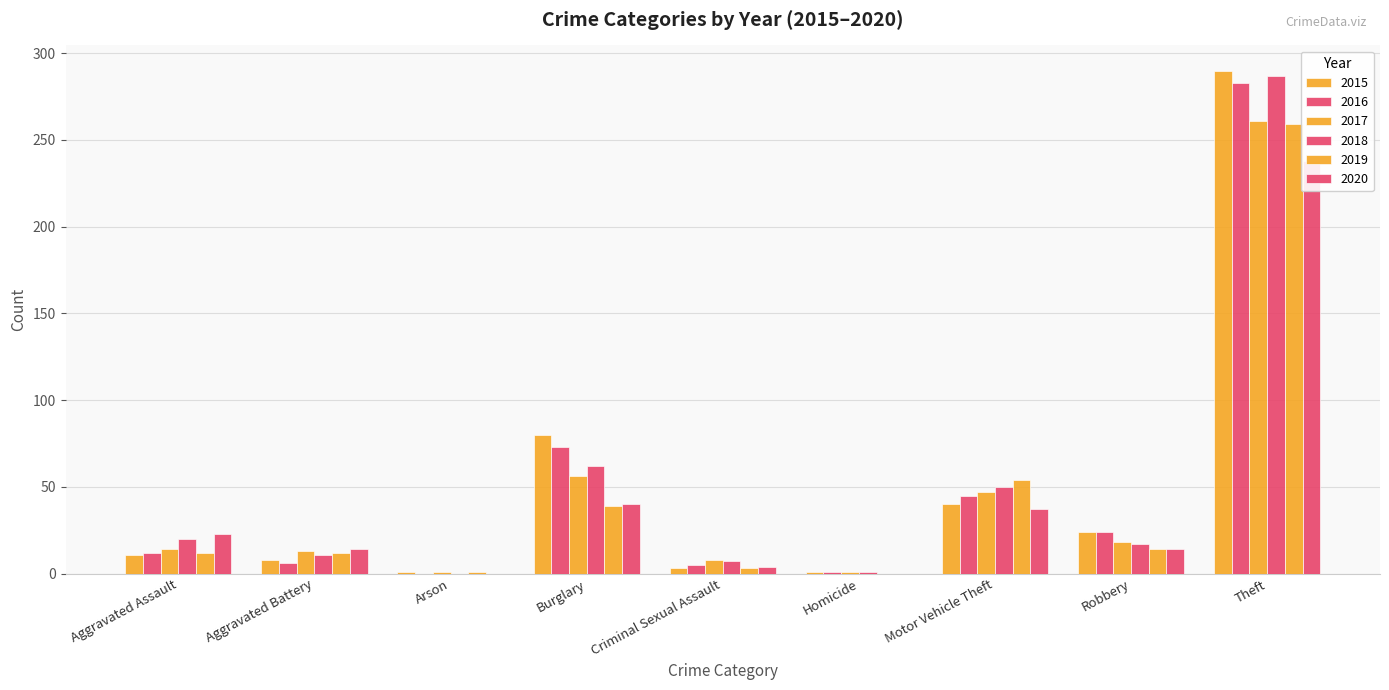

List the series in order of their peak value, highest first.

2015, 2018, 2016, 2017, 2019, 2020